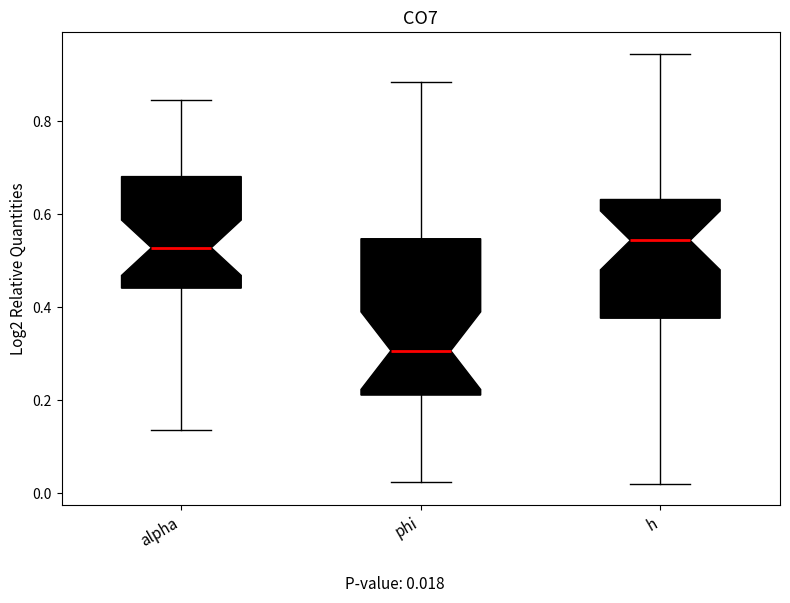

Reading left to right, transcribe this box plot: for each box, give where its median line is, the range the box spans, and where its two whiskers end, as read against the y-axis. The values are not printed on the chart, so give them approximately, as read against the axis.

alpha: median 0.52, box 0.44 to 0.68, whiskers 0.14 to 0.84
phi: median 0.30, box 0.22 to 0.54, whiskers 0.02 to 0.88
h: median 0.54, box 0.38 to 0.64, whiskers 0.02 to 0.94